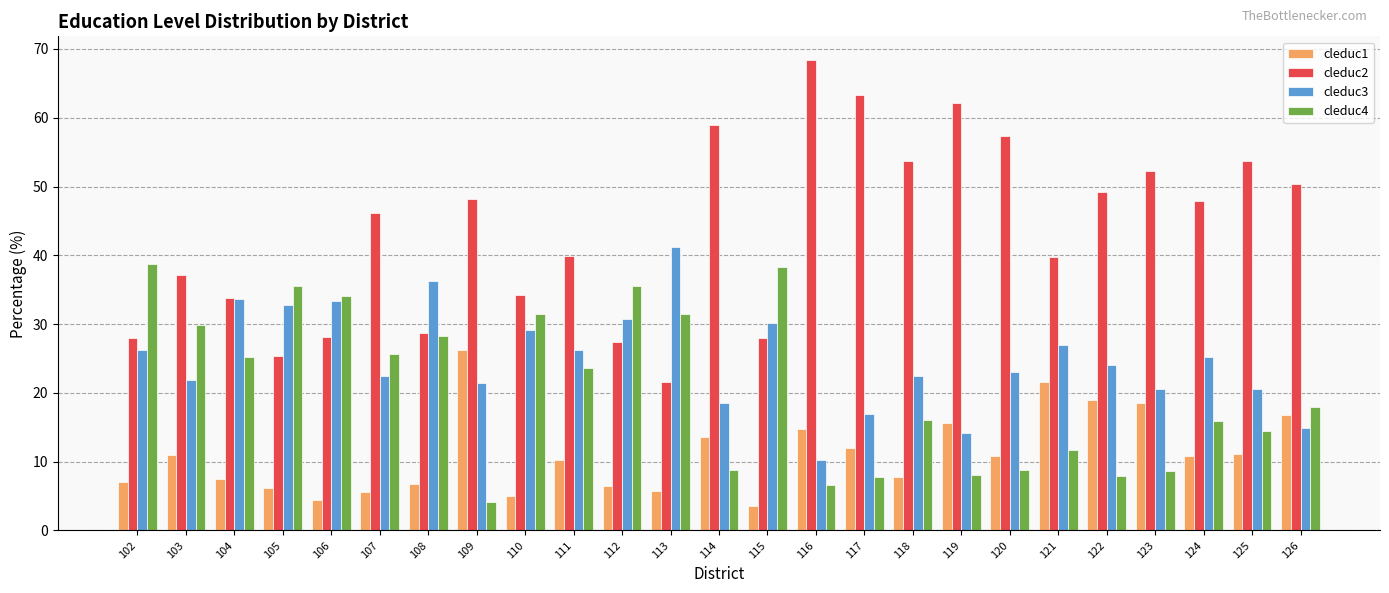

Is the value of cleduc4 at 125 greater than the value of cleduc2 at 116?

No